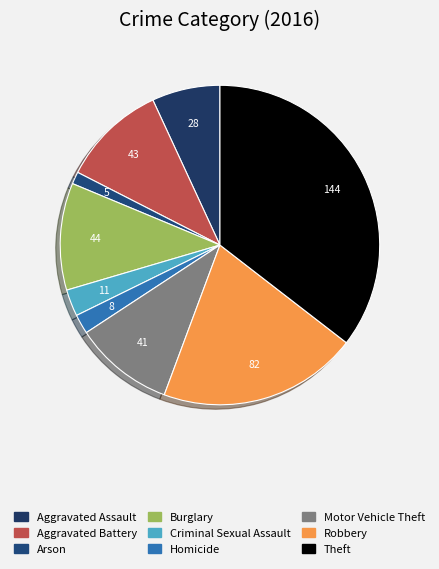

Is Theft the majority of the pie?

No